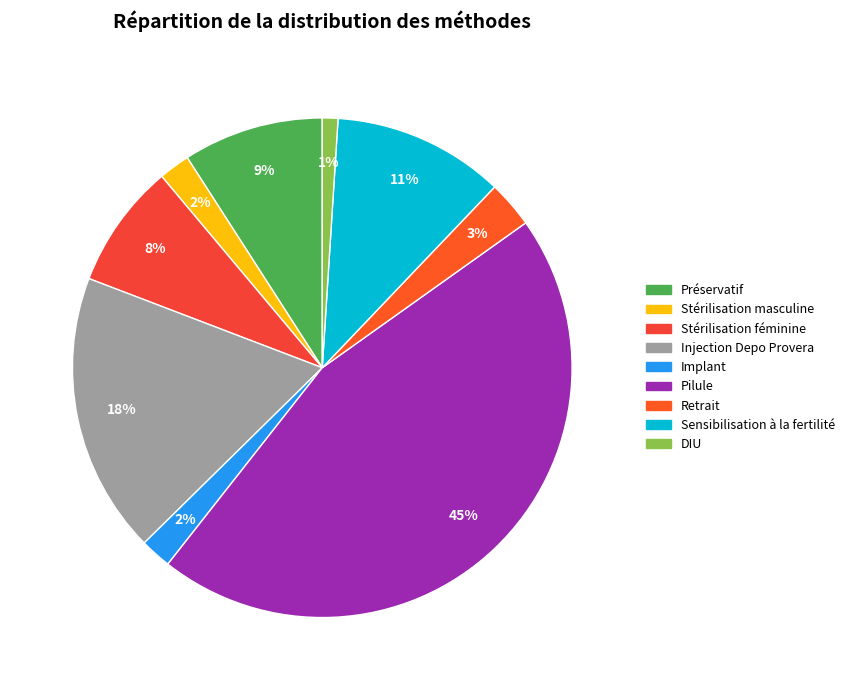

True or false: Stérilisation masculine accounts for 2% of the total.

True